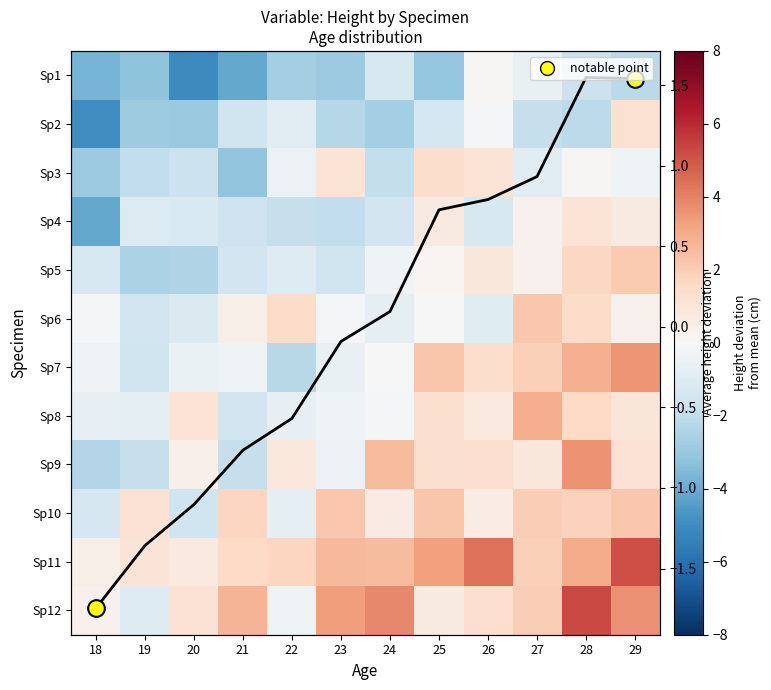

Reading left to right, what are all the values shown in this chart?

row_0: 18=-3.7	19=-3.2	20=-5.1	21=-4.1	22=-2.7	23=-2.9	24=-1.3	25=-3.1	26=0.1	27=-0.6	28=-1.7	29=-2.2
row_1: 18=-5.0	19=-2.8	20=-3.0	21=-1.6	22=-0.8	23=-2.3	24=-2.7	25=-1.4	26=-0.2	27=-1.8	28=-2.1	29=1.2
row_2: 18=-2.9	19=-2.0	20=-1.7	21=-3.1	22=-0.5	23=1.1	24=-1.9	25=1.4	26=1.1	27=-0.8	28=0.1	29=-0.4
row_3: 18=-4.1	19=-1.1	20=-1.2	21=-1.6	22=-1.9	23=-1.9	24=-1.5	25=0.7	26=-1.3	27=0.3	28=1.1	29=0.7
row_4: 18=-1.3	19=-2.6	20=-2.4	21=-1.5	22=-1.0	23=-1.6	24=-0.3	25=0.1	26=0.9	27=0.3	28=1.7	29=2.1
row_5: 18=-0.2	19=-1.6	20=-1.2	21=0.5	22=1.5	23=-0.1	24=-0.7	25=-0.0	26=-1.0	27=2.2	28=1.5	29=0.3
row_6: 18=-0.3	19=-1.6	20=-0.5	21=-0.3	22=-2.2	23=-0.6	24=0.1	25=2.2	26=1.4	27=1.9	28=2.8	29=3.5
row_7: 18=-0.6	19=-0.8	20=1.1	21=-1.5	22=-0.6	23=-0.3	24=-0.1	25=1.3	26=0.8	27=2.9	28=1.6	29=1.0
row_8: 18=-2.4	19=-1.8	20=0.4	21=-1.8	22=0.8	23=-0.5	24=2.5	25=1.3	26=1.4	27=0.9	28=3.6	29=1.1
row_9: 18=-1.3	19=1.1	20=-1.6	21=1.7	22=-0.8	23=2.2	24=0.7	25=2.2	26=0.6	27=2.0	28=1.8	29=2.1
row_10: 18=0.5	19=1.0	20=0.8	21=1.6	22=1.7	23=2.6	24=2.6	25=3.3	26=4.3	27=1.9	28=3.0	29=5.2
row_11: 18=0.3	19=-1.0	20=1.1	21=2.7	22=-0.3	23=3.4	24=3.8	25=0.7	26=1.4	27=2.0	28=5.3	29=3.7
Col mean: 18=-1.7	19=-1.4	20=-1.1	21=-0.8	22=-0.6	23=-0.1	24=0.1	25=0.7	26=0.8	27=0.9	28=1.5	29=1.5